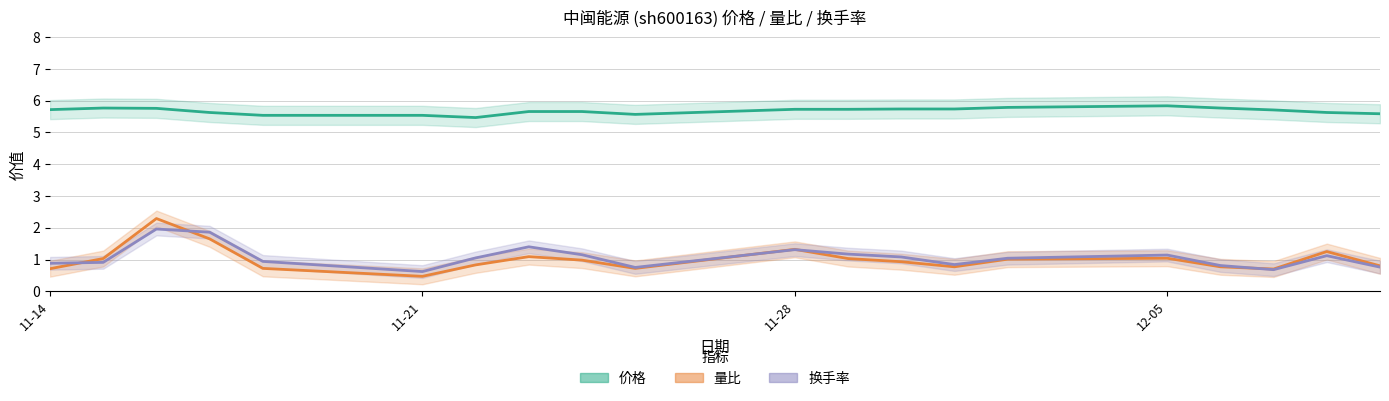

What are all the series names shown in the legend?

价格, 量比, 换手率